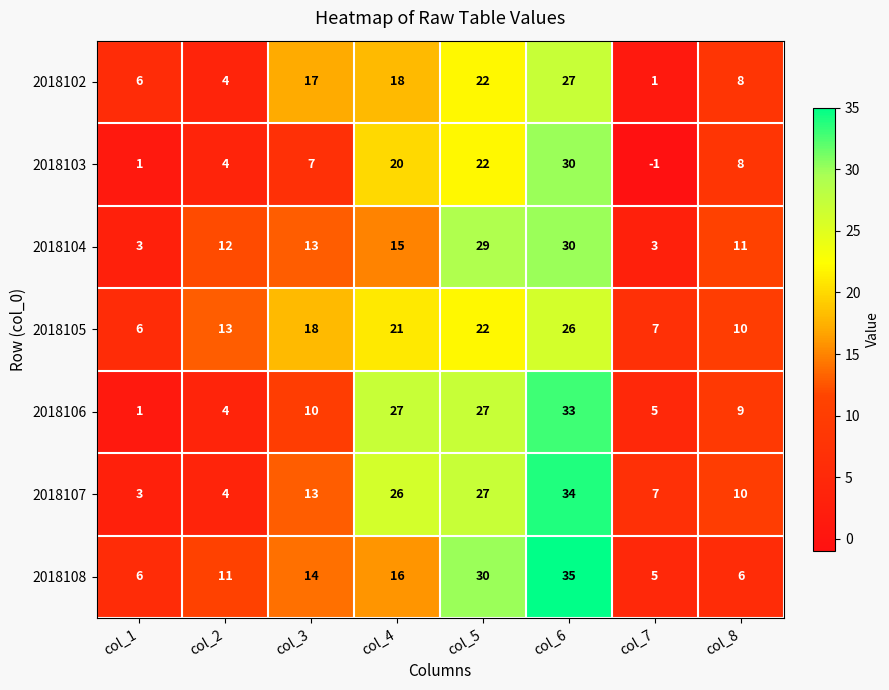

Which series has the largest range (max minus min)?

2018106